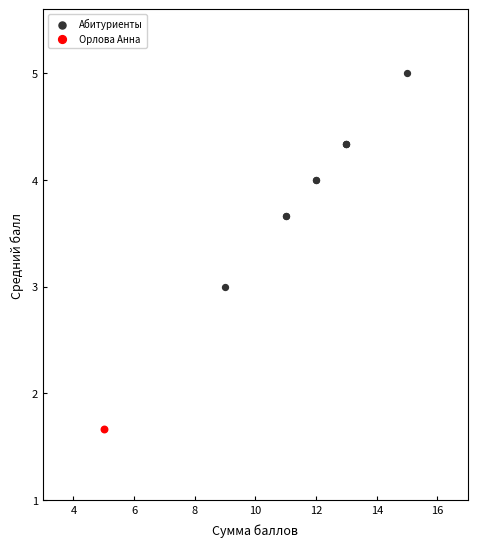

What are all the series names shown in the legend?

Абитуриенты, Орлова Анна